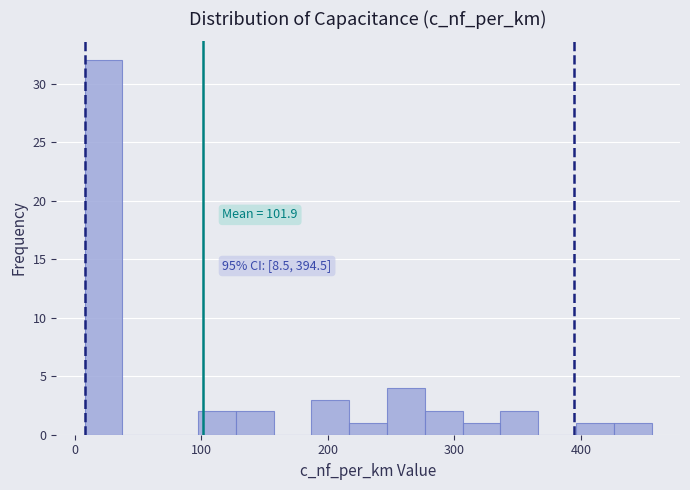

Around what value on the x-axis is the tallest bar? Give the approximate position of its centre, as read against the axis.

20